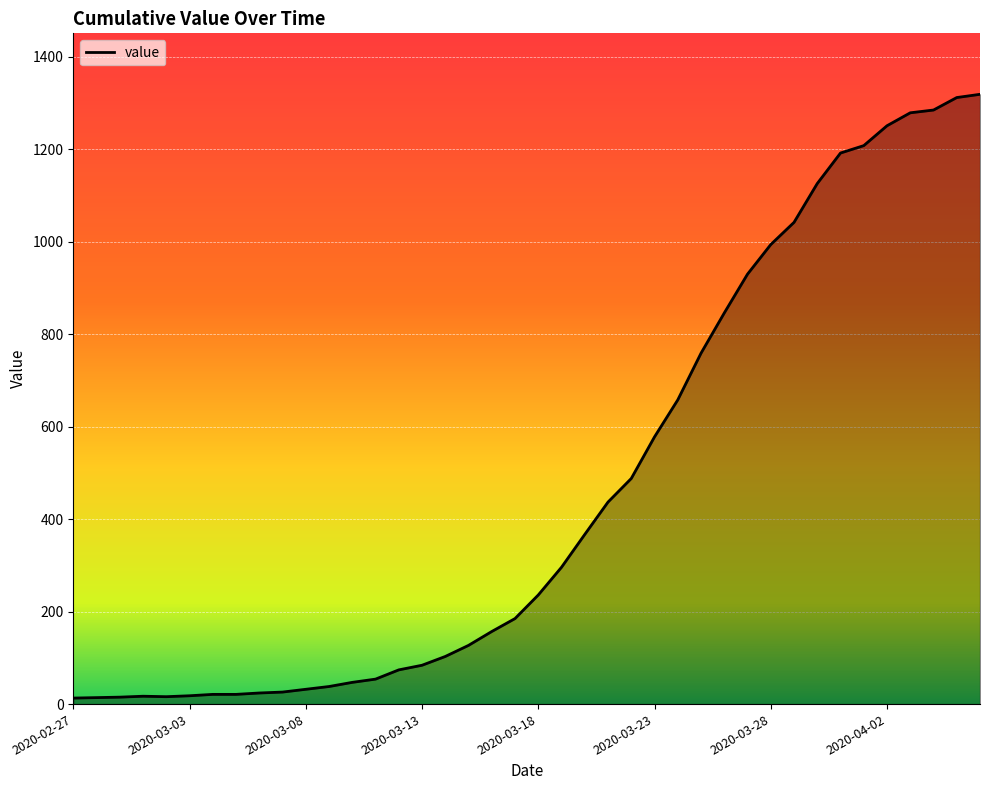

What is the maximum value shown in the chart?

1319